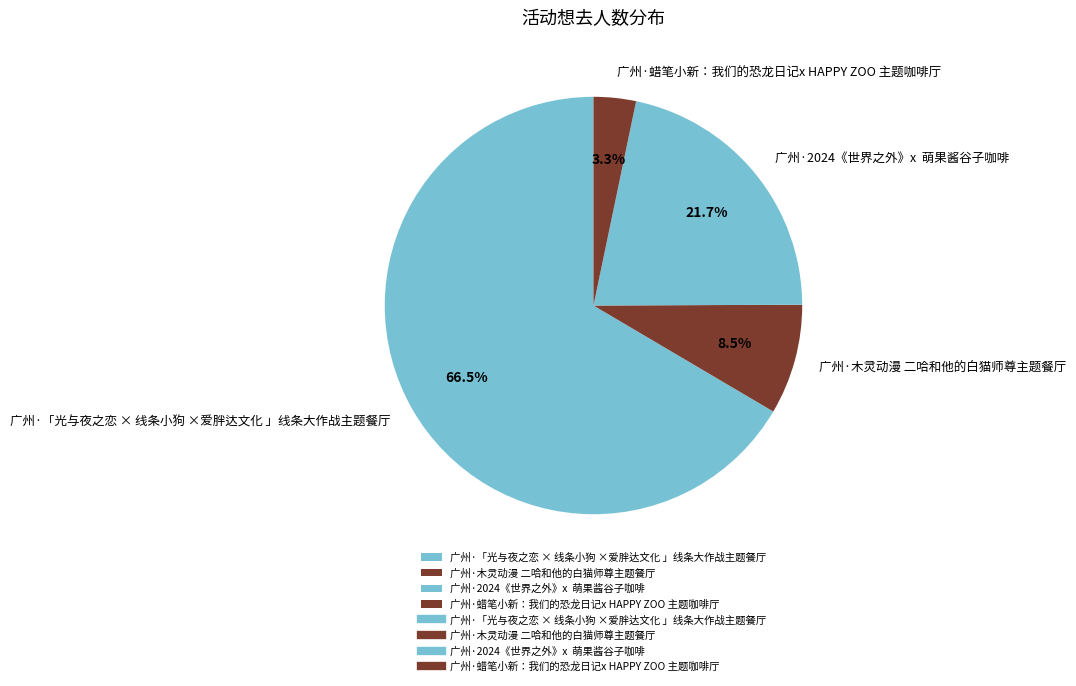

Which category has the biggest portion of the pie?

广州·「光与夜之恋 × 线条小狗 ×爱胖达文化 」线条大作战主题餐厅